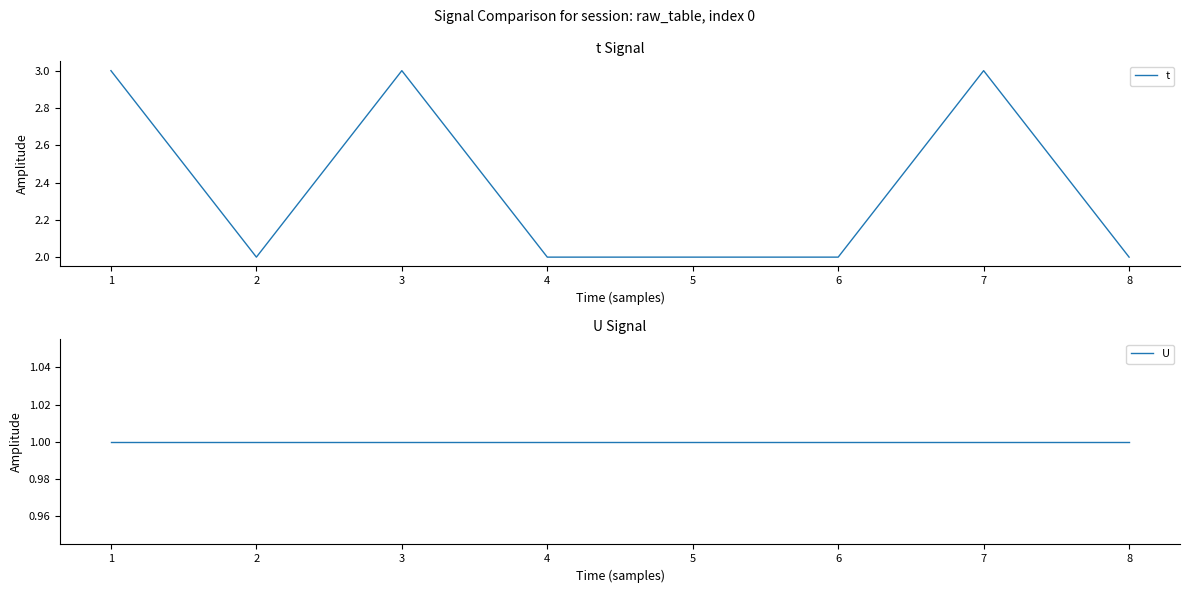

Reading left to right, list all the values displayed in this chart.

t: 1=3	2=2	3=3	4=2	5=2	6=2	7=3	8=2
U: 1=1	2=1	3=1	4=1	5=1	6=1	7=1	8=1